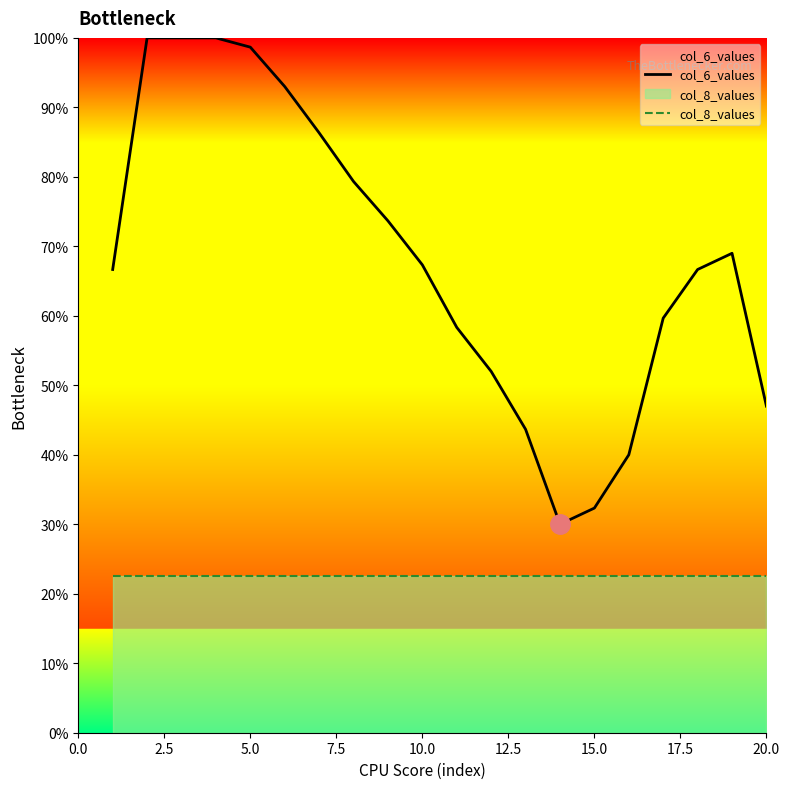

True or false: col_8_values and col_6_values intersect in this chart.

False